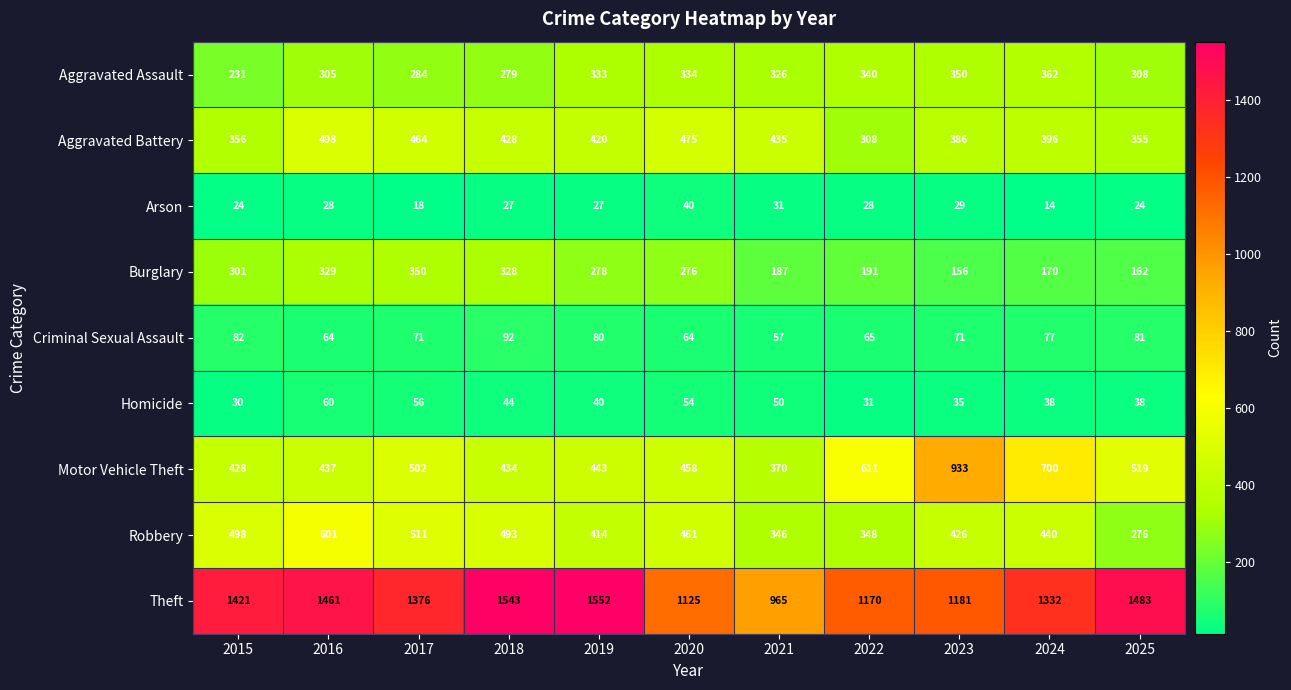

The Aggravated Battery series shows 247 at 2023. True or false?

False